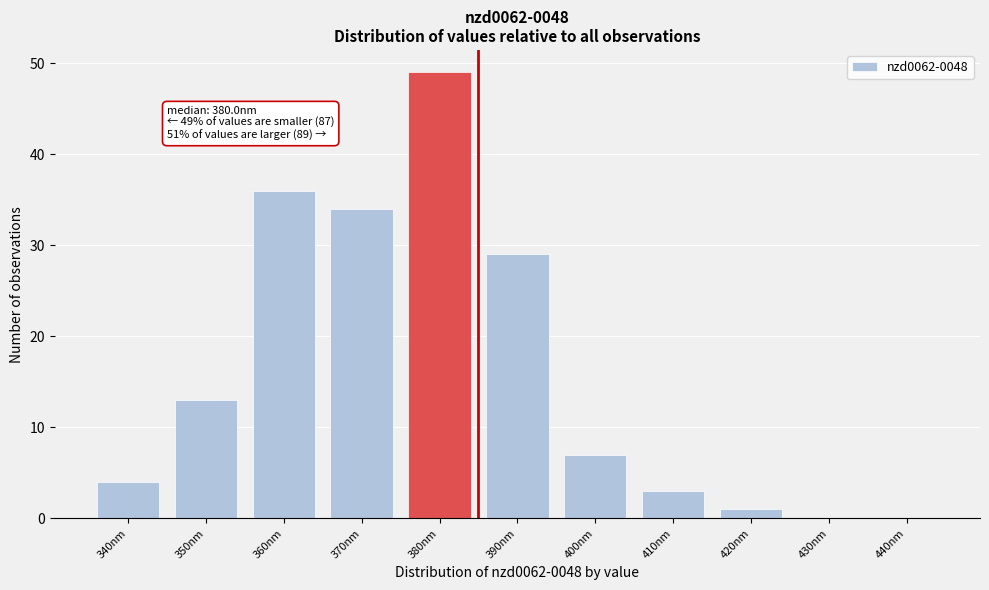

Reading left to right, extract all data points from this chart.

340nm=4	350nm=13	360nm=36	370nm=34	380nm=49	390nm=29	400nm=7	410nm=3	420nm=1	430nm=0	440nm=0